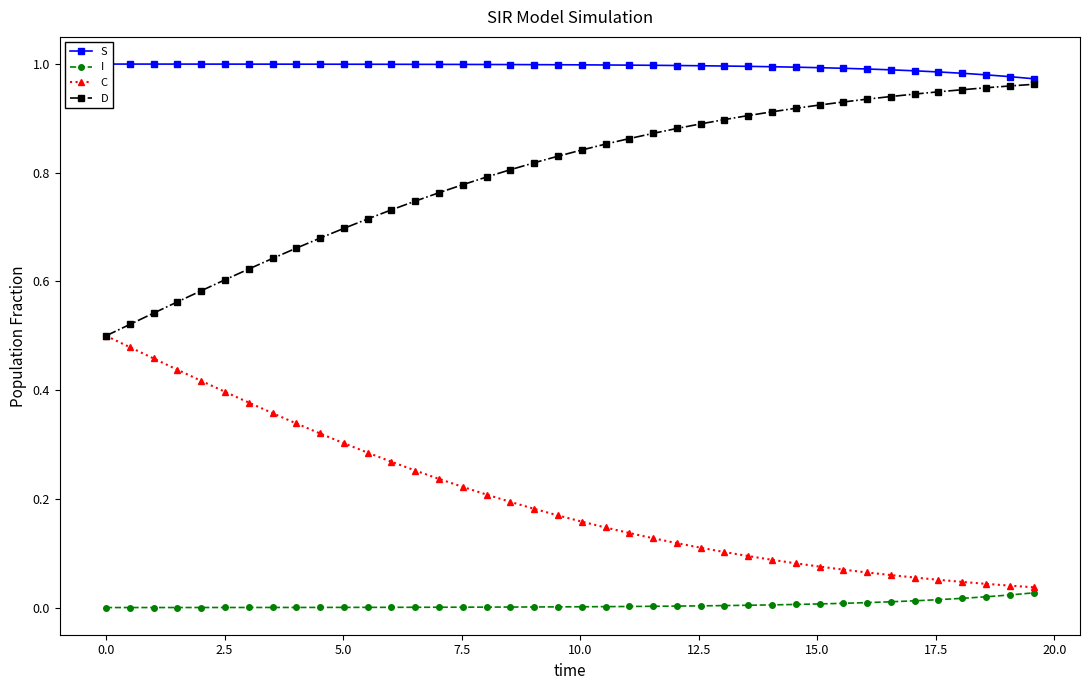

Rank the series by their average value, from highest to lowest.

S, D, C, I